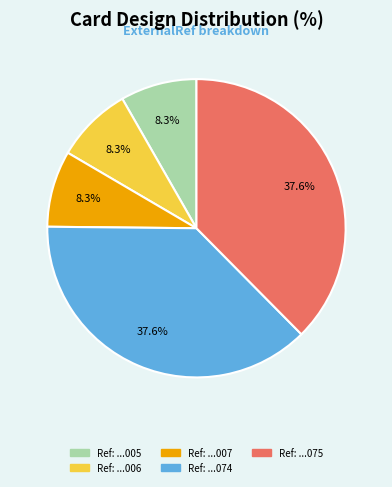

To the nearest percent, what is the average slice percentage?

20%